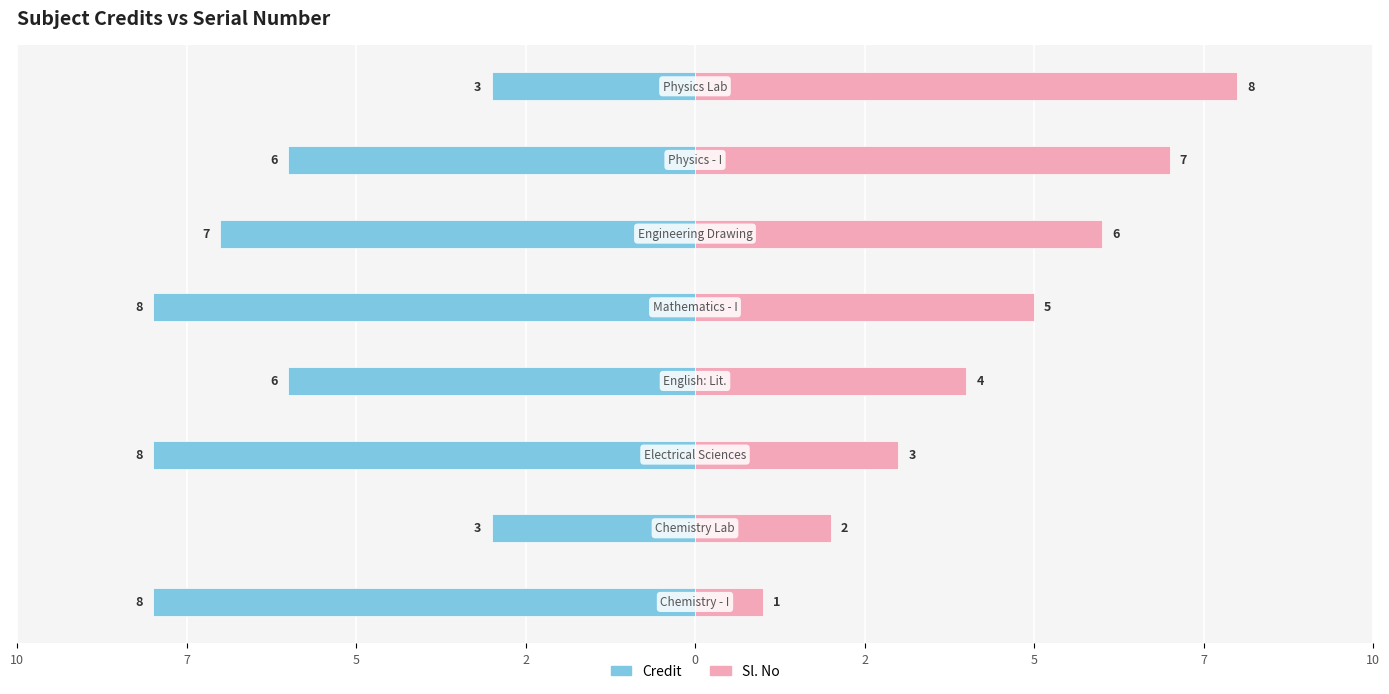

How many values in the credit series are below -6?

4